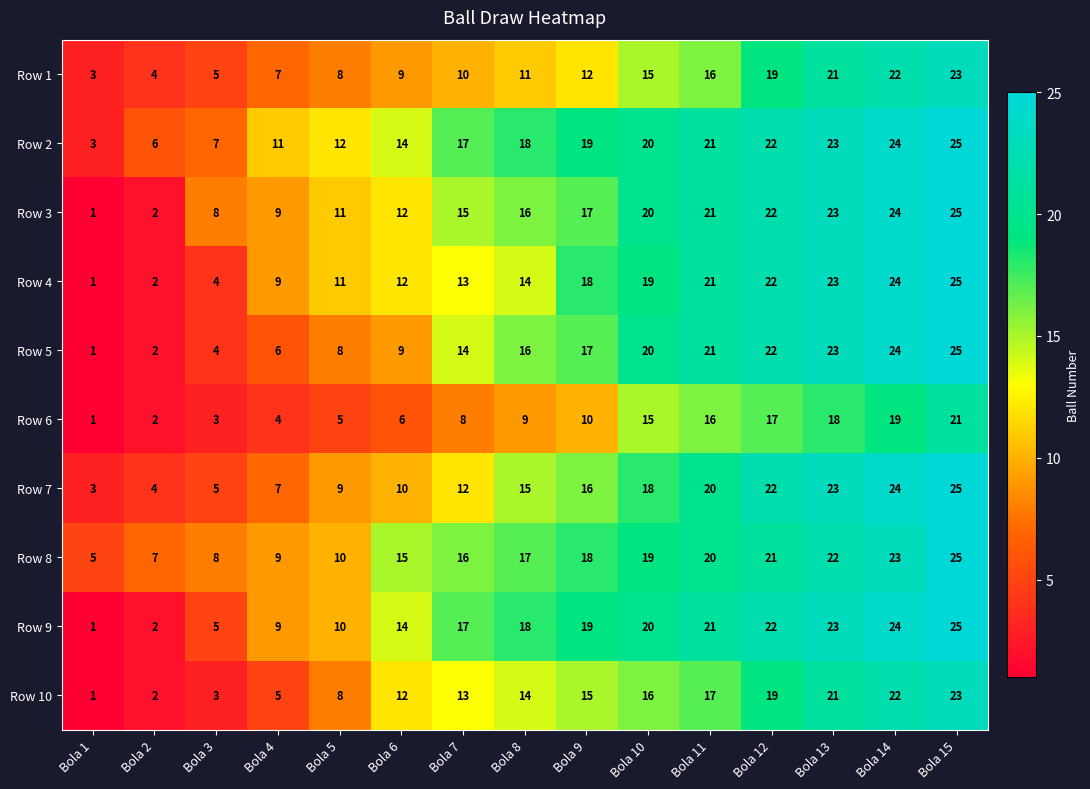

Which label corresponds to the largest value in the chart?

Bola 15